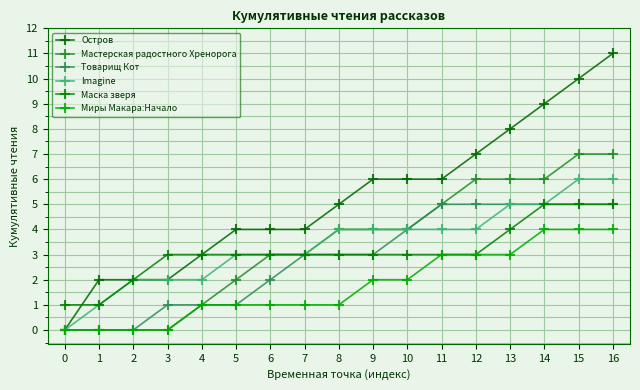

What is the sum of the Товарищ Кот values at 12 and 8?

8